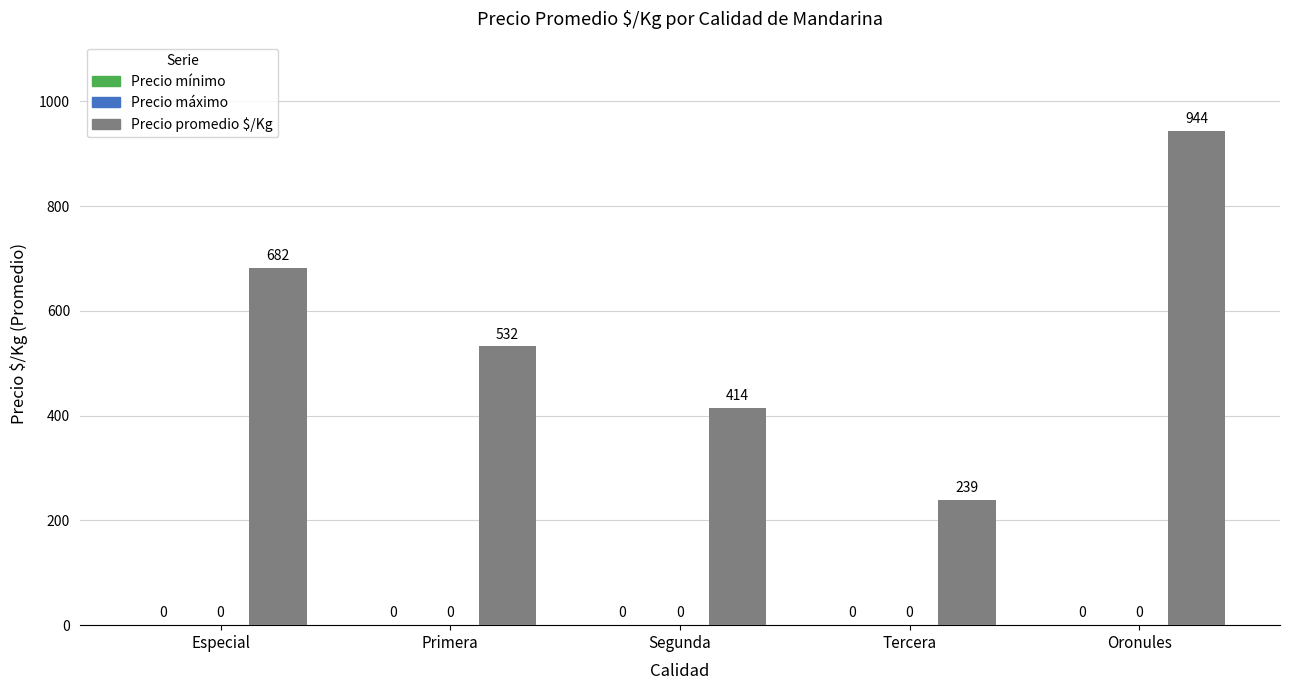

Does the chart contain any negative values?

No